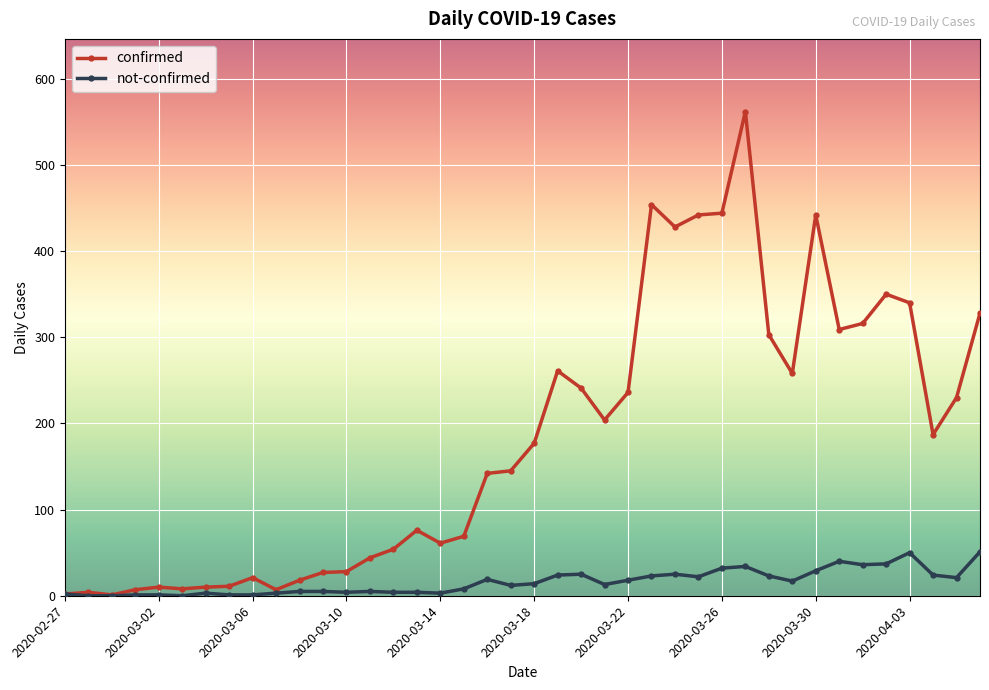

Which series has the largest total across all categories?

confirmed